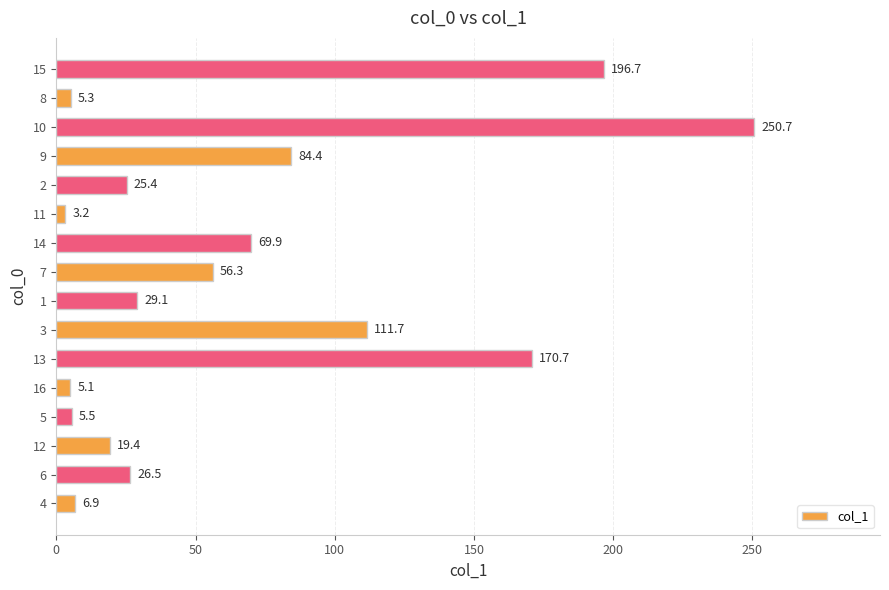

What is the difference between the values at 8 and 11?

2.1